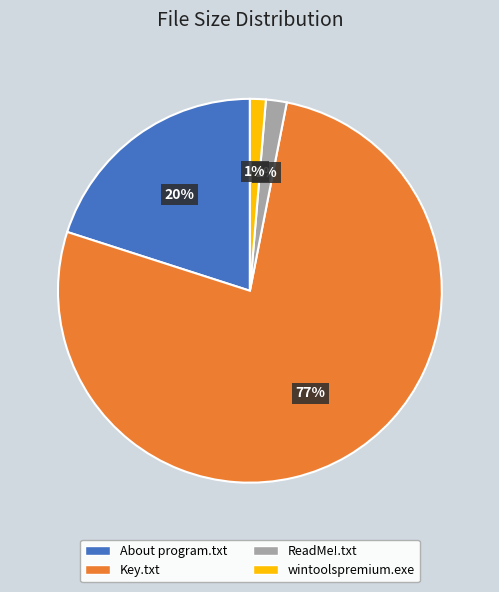

Do wintoolspremium.exe and ReadMe!.txt together represent more than half of the pie?

No